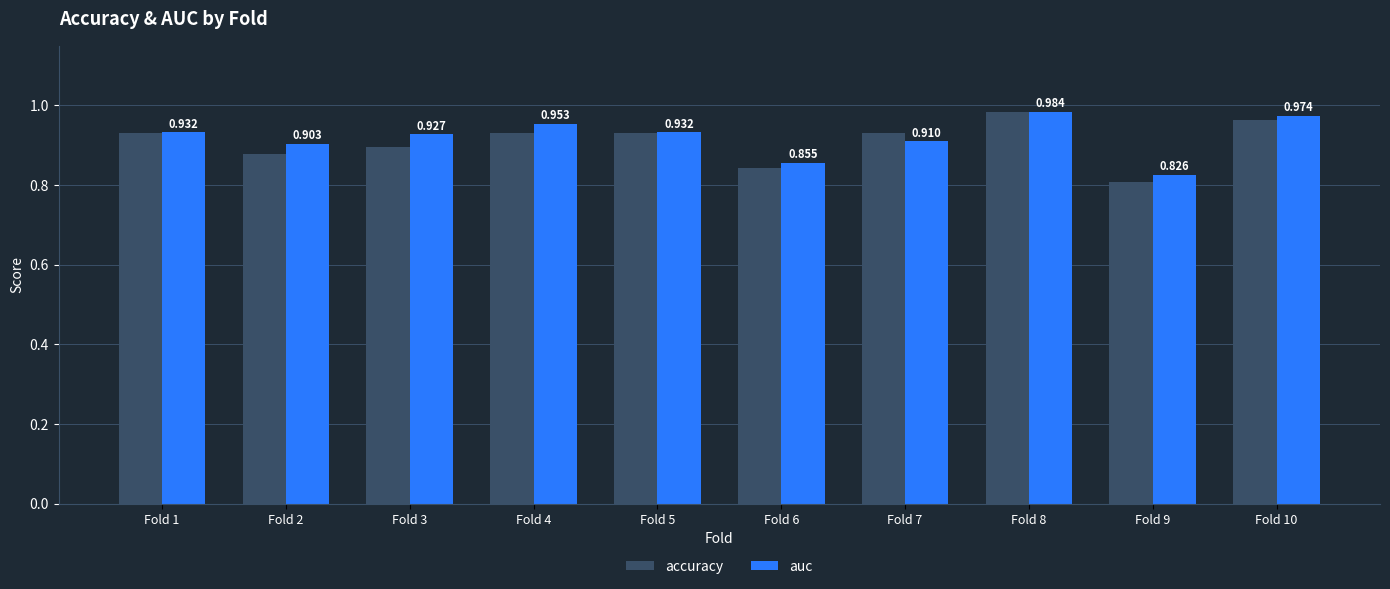

Between Fold 6 and Fold 7, which series saw the biggest shift?

accuracy